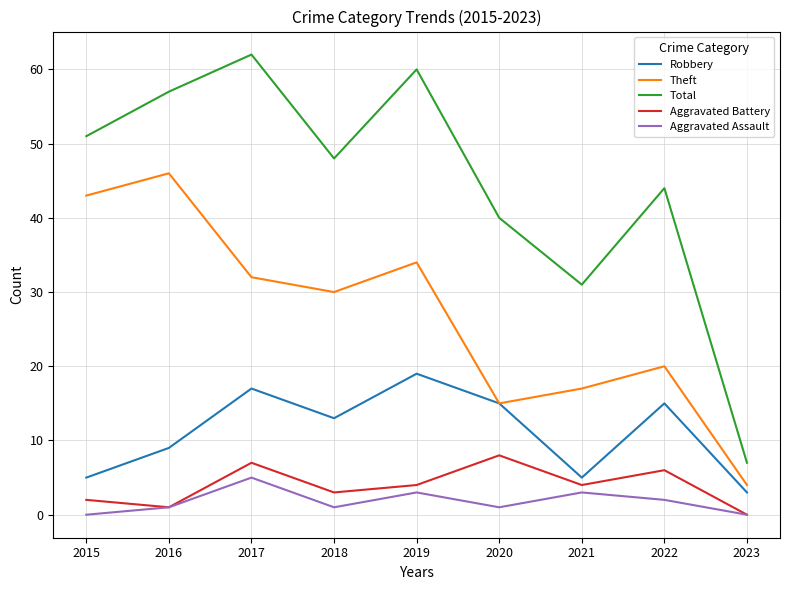

True or false: Robbery has more than 1 interior local peaks.

True